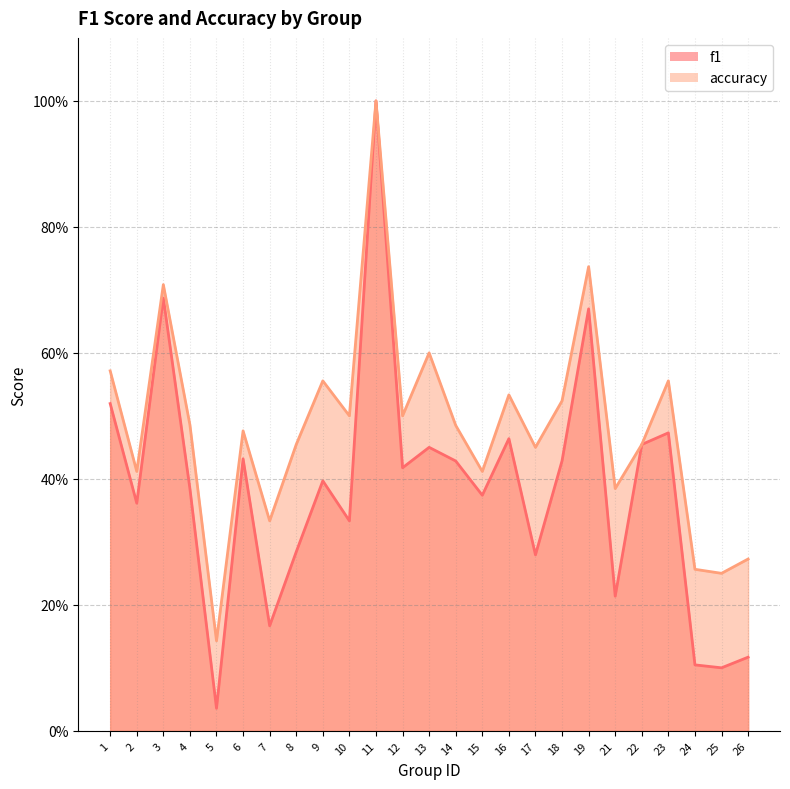

True or false: f1 and accuracy cross at least once.

False